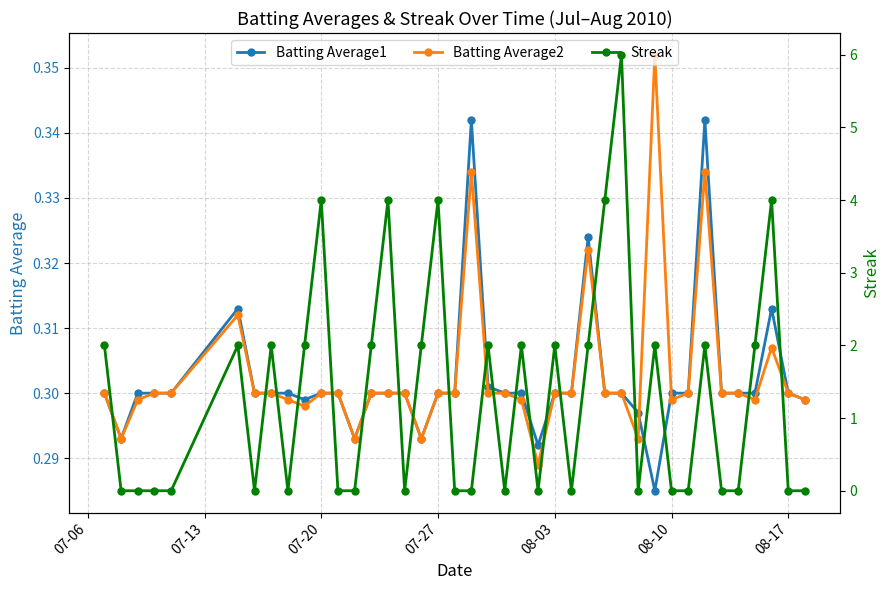

What is the value of the Batting Average2 point at the 26th from the left?

0.3